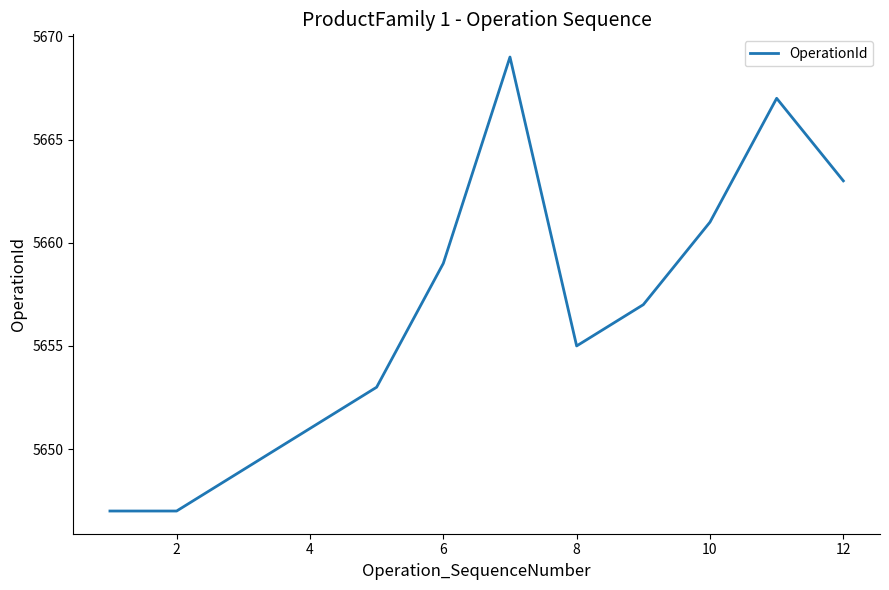

What is the minimum value shown in the chart?

5647